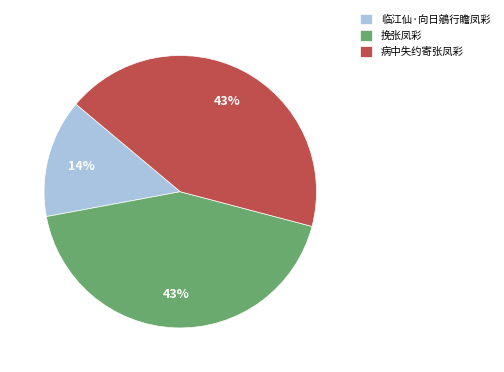

Combined, do 挽张凤彩 and 病中失约寄张凤彩 account for over 50%?

Yes